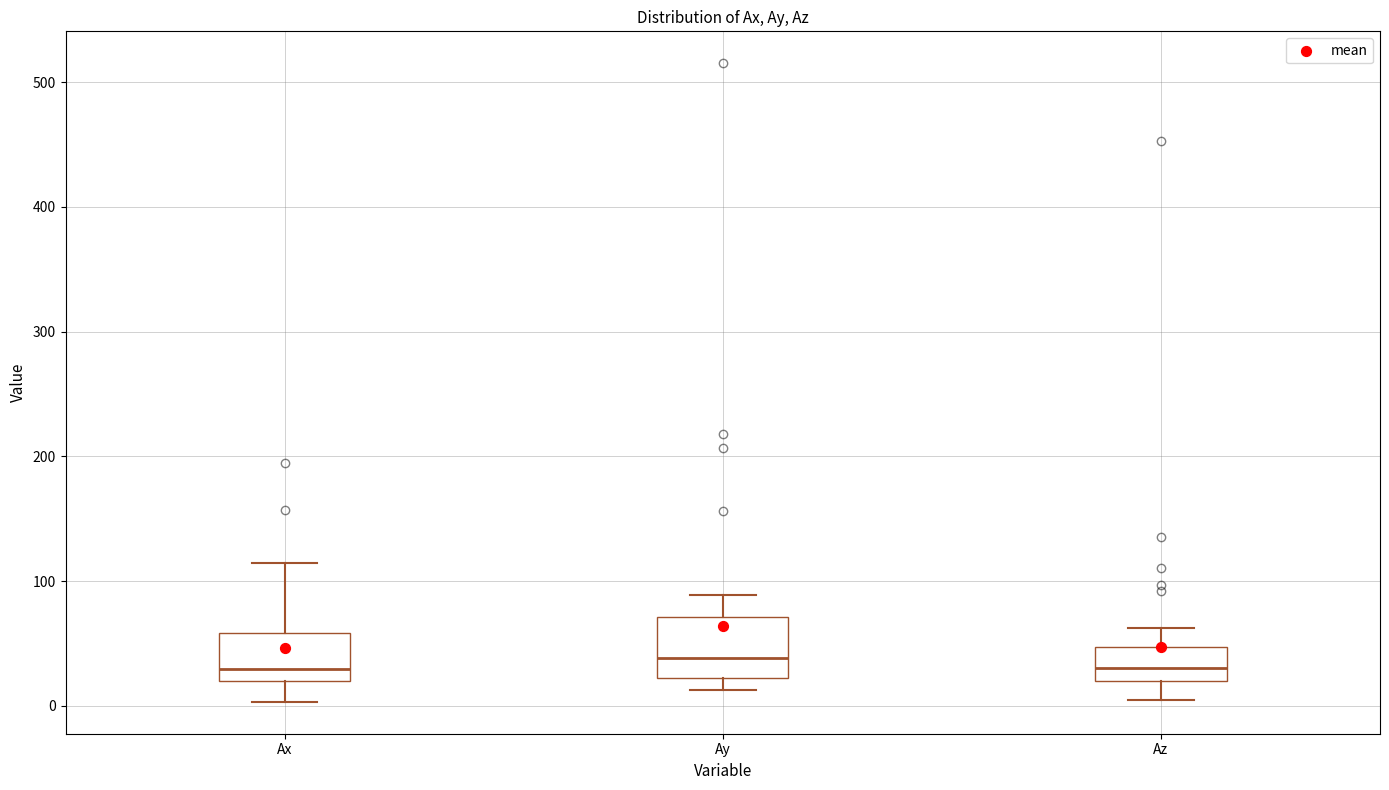

Reading left to right, read every box against the y-axis: the position of its median line, the range the box covers, and the ends of its whiskers. The values are not printed on the chart, so give them approximately, as read against the axis.

Ax: median 30, box 20 to 60, whiskers 0 to 110
Ay: median 40, box 20 to 70, whiskers 10 to 90
Az: median 30, box 20 to 50, whiskers 0 to 60